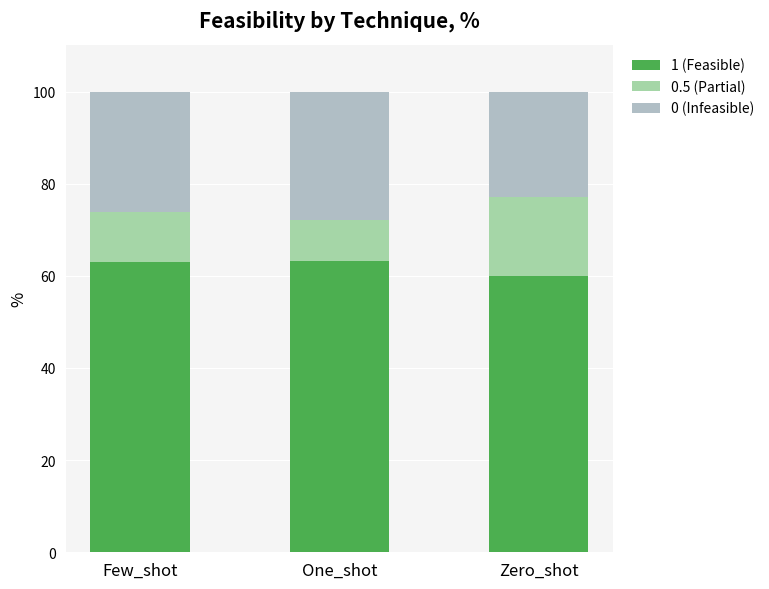

List the series in order of their overall mean, highest first.

1 (Feasible), 0 (Infeasible), 0.5 (Partial)